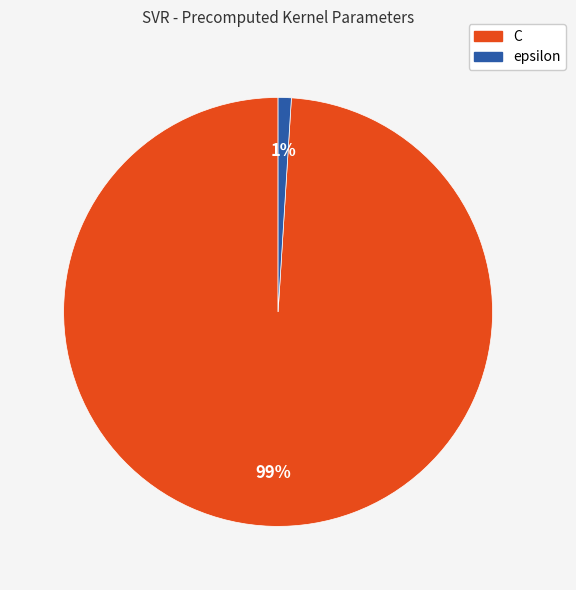

To the nearest percent, what is the difference between the C and epsilon slice percentages?

98%